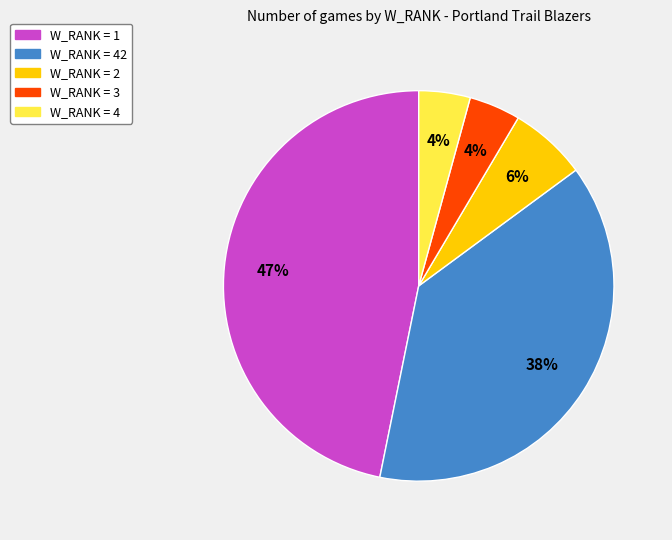

How many segments does this pie chart have?

5